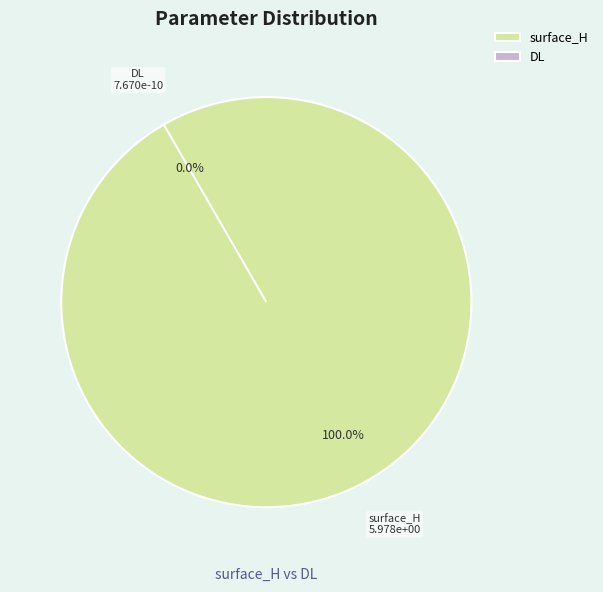

To the nearest percent, what is the combined percentage of DL and surface_H?

100%